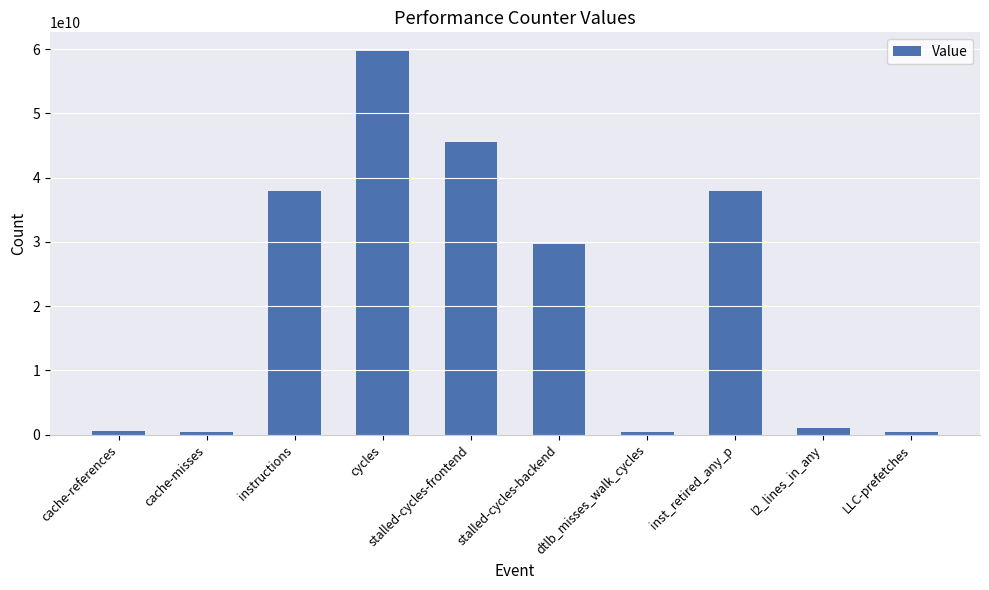

The value at inst_retired_any_p is 15979950945. True or false?

False